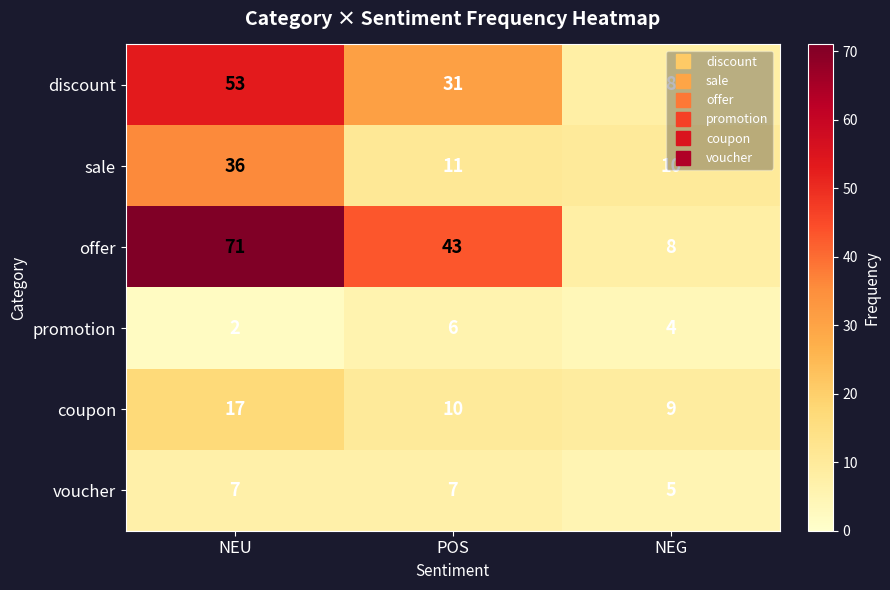

True or false: offer has a value of 43 at POS.

True